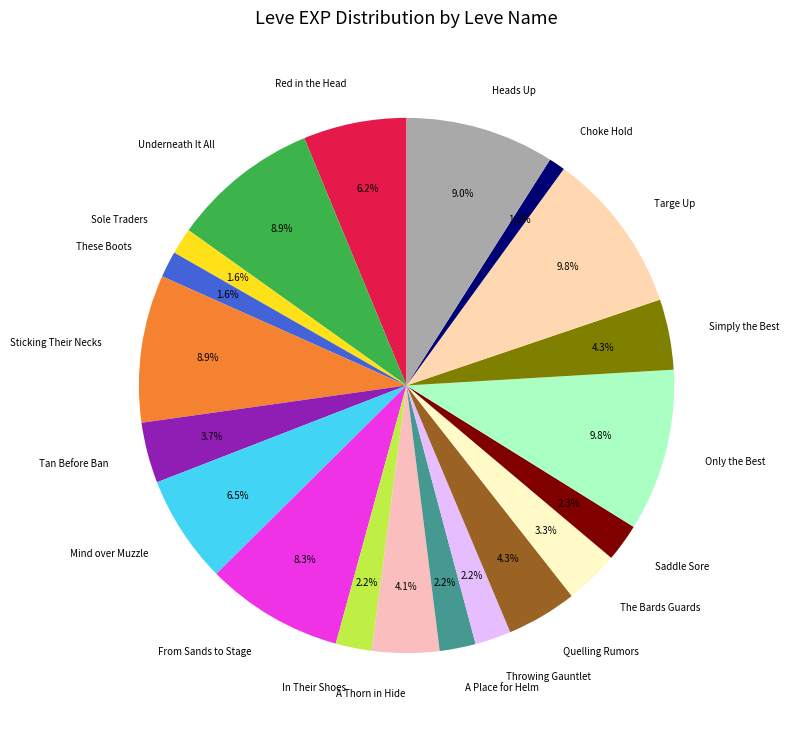

How many segments does this pie chart have?

20